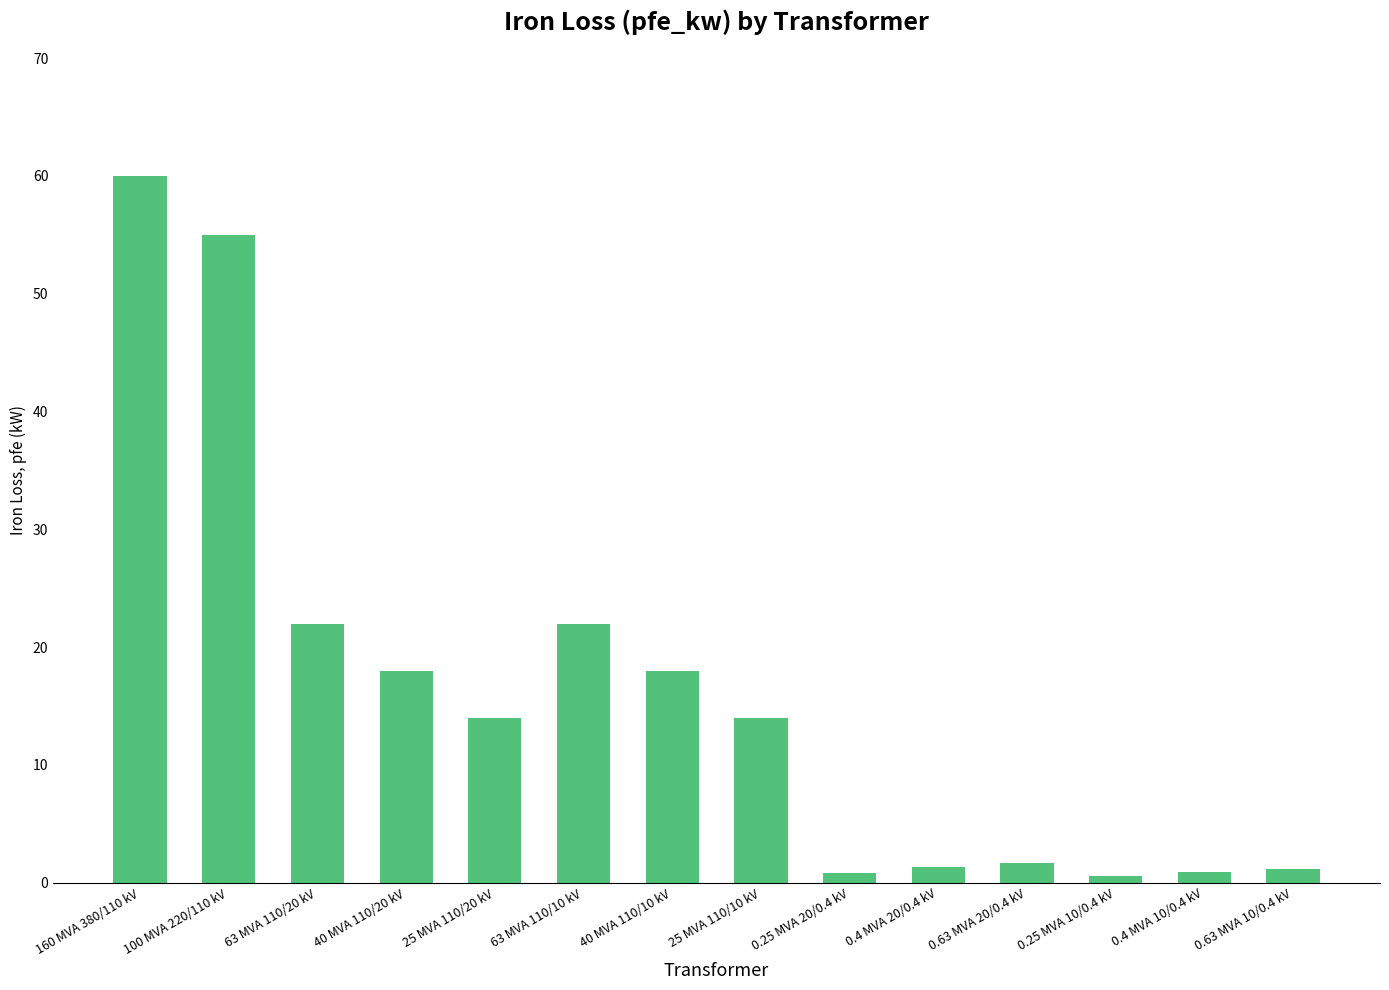

How many series are shown in this chart?

1